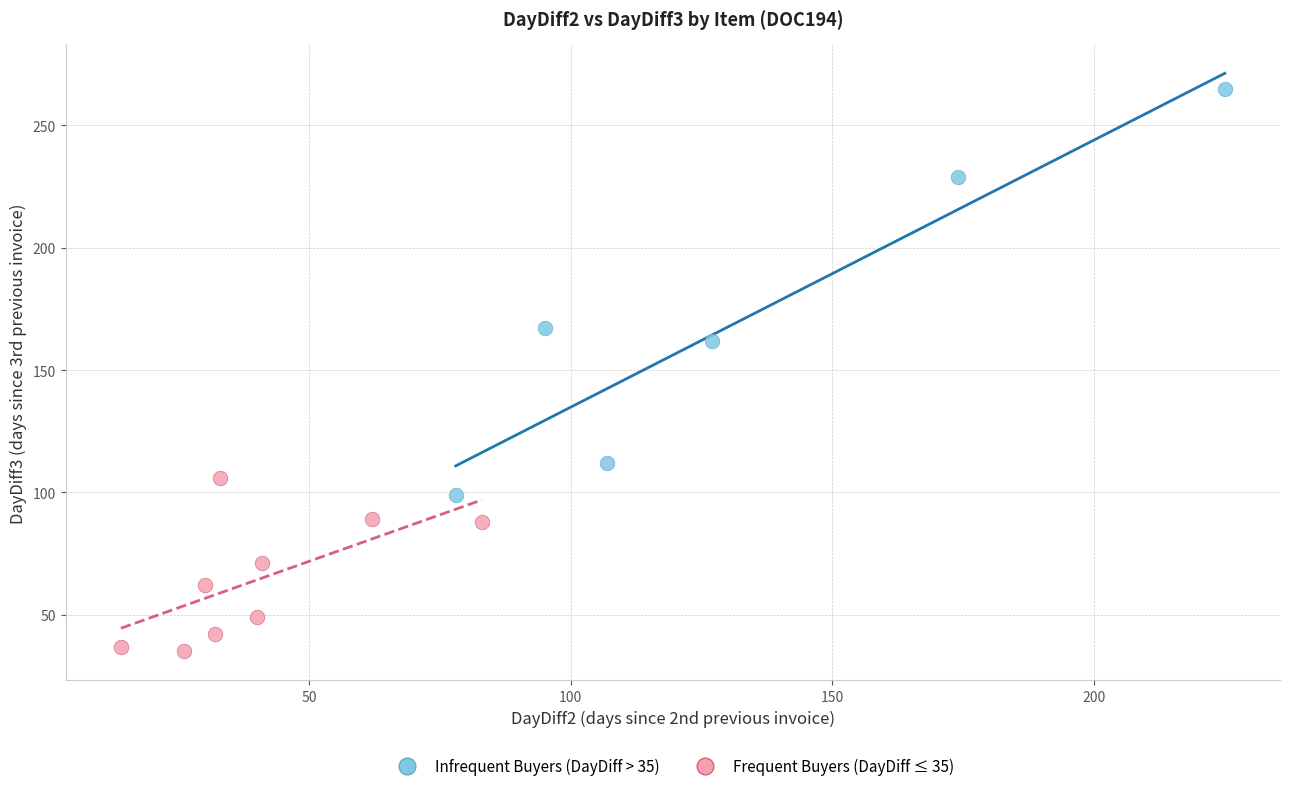

Which series reaches the maximum Y coordinate?

Infrequent Buyers (DayDiff > 35)